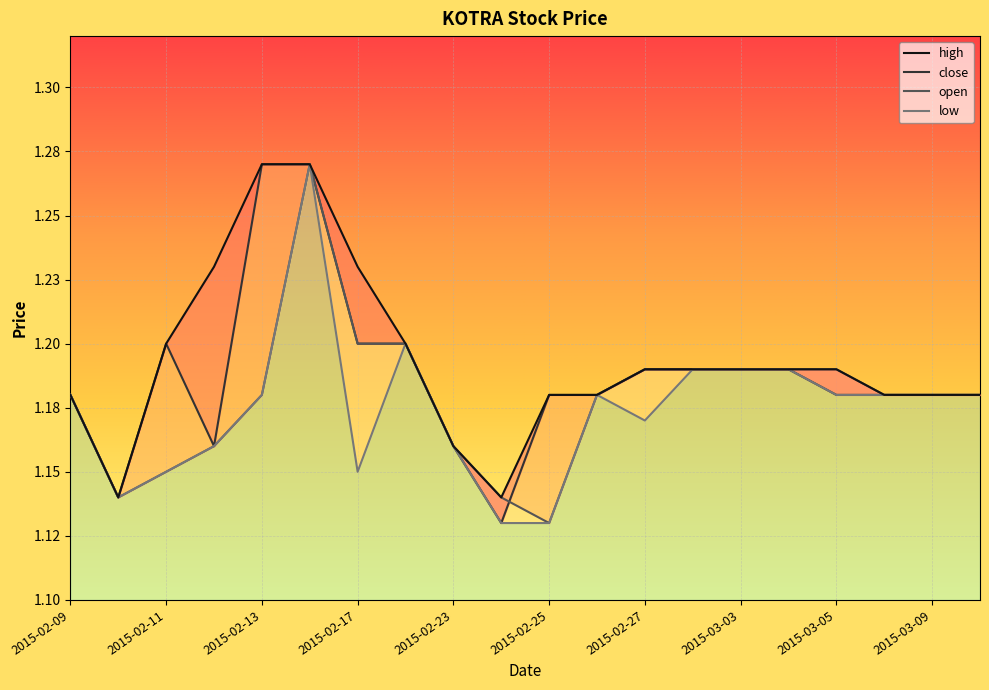

Which series has the widest spread of values?

close